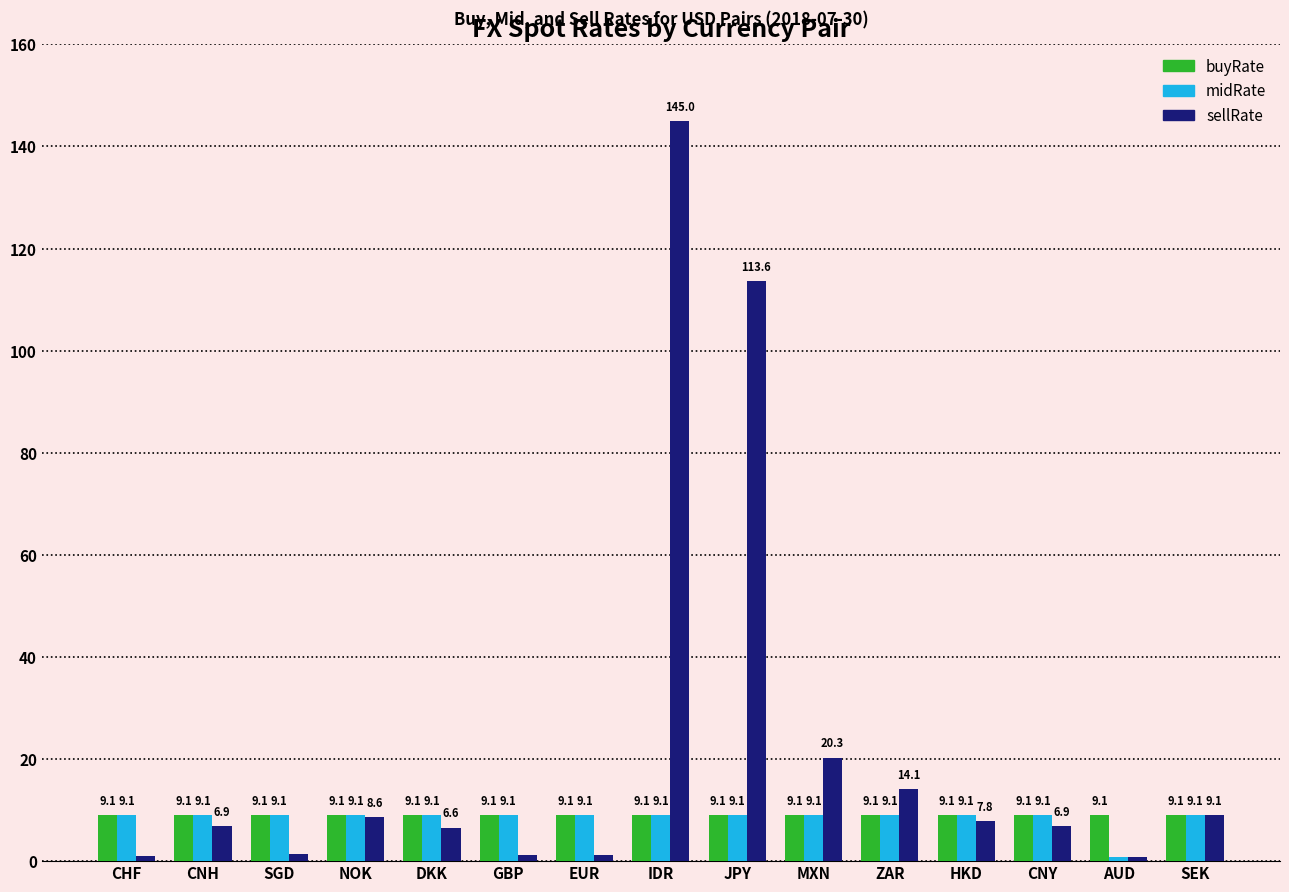

Is the value of midRate at NOK greater than the value of sellRate at JPY?

No